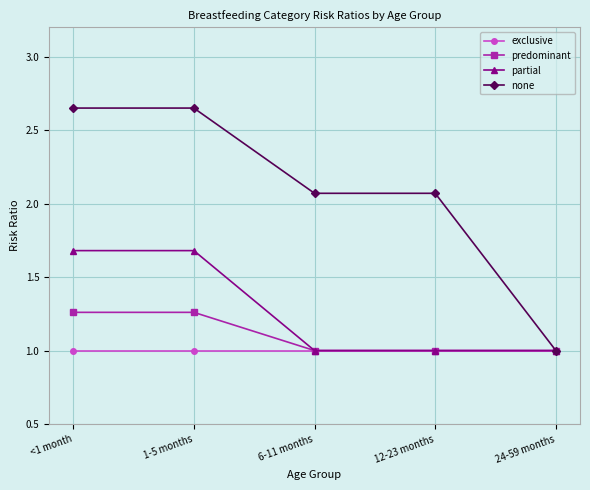

The none series shows 1.4 at <1 month. True or false?

False